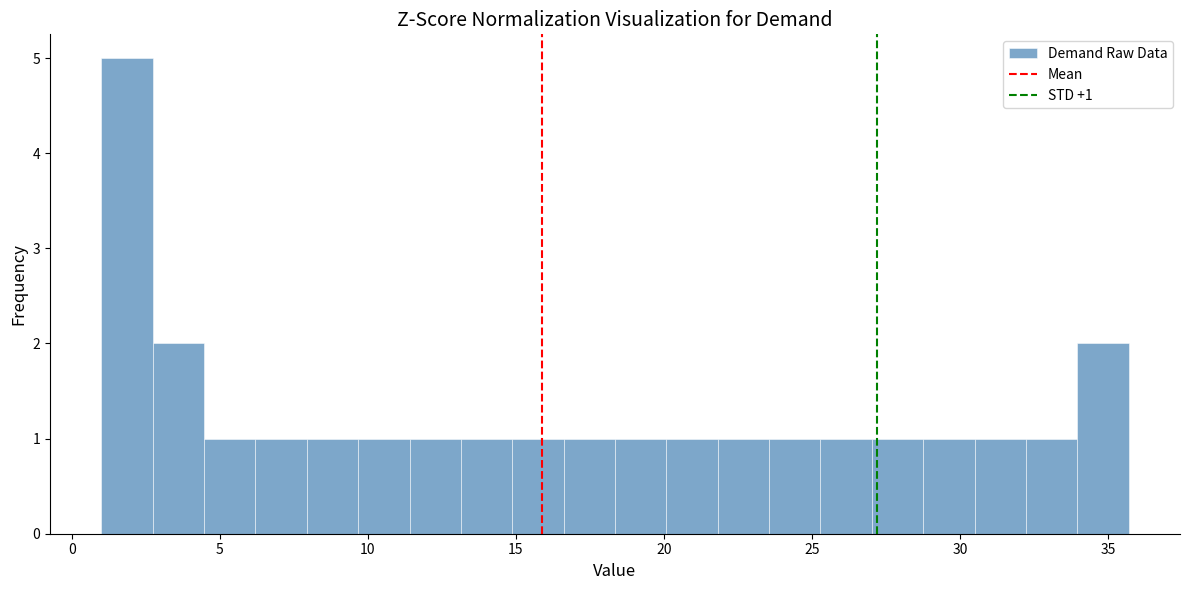

Read against the x-axis, roughly where is the centre of the tallest bar?

2.0